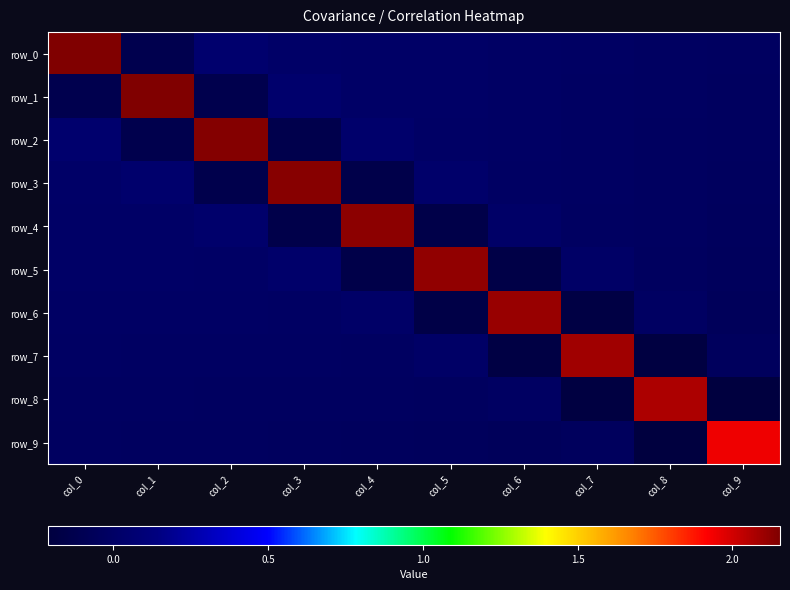

What is the sum of all row_2 values?

1.9